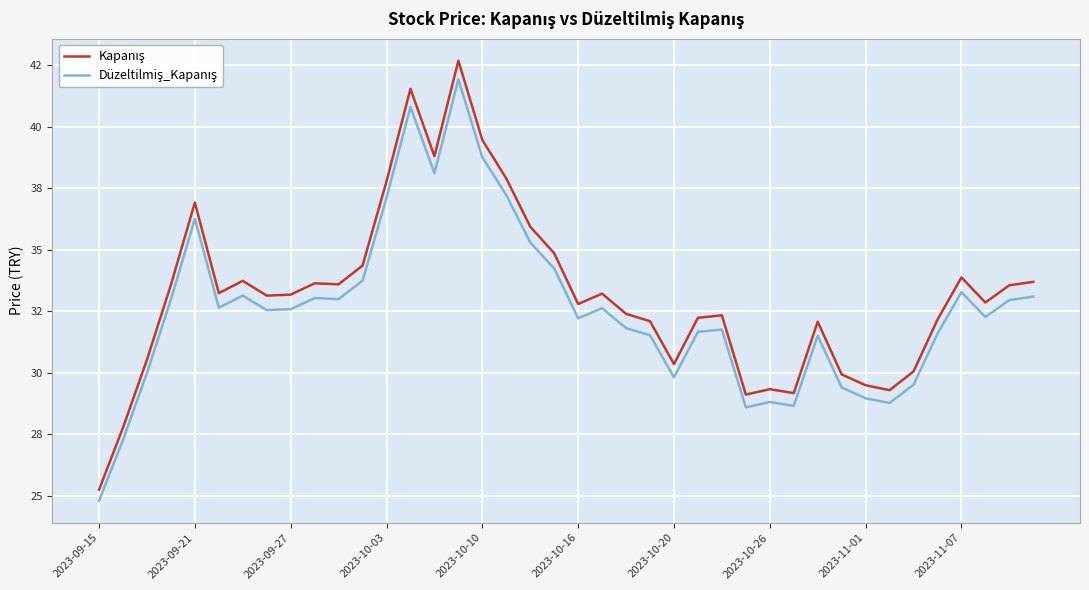

Is this an area chart (filled region under the line)?

No